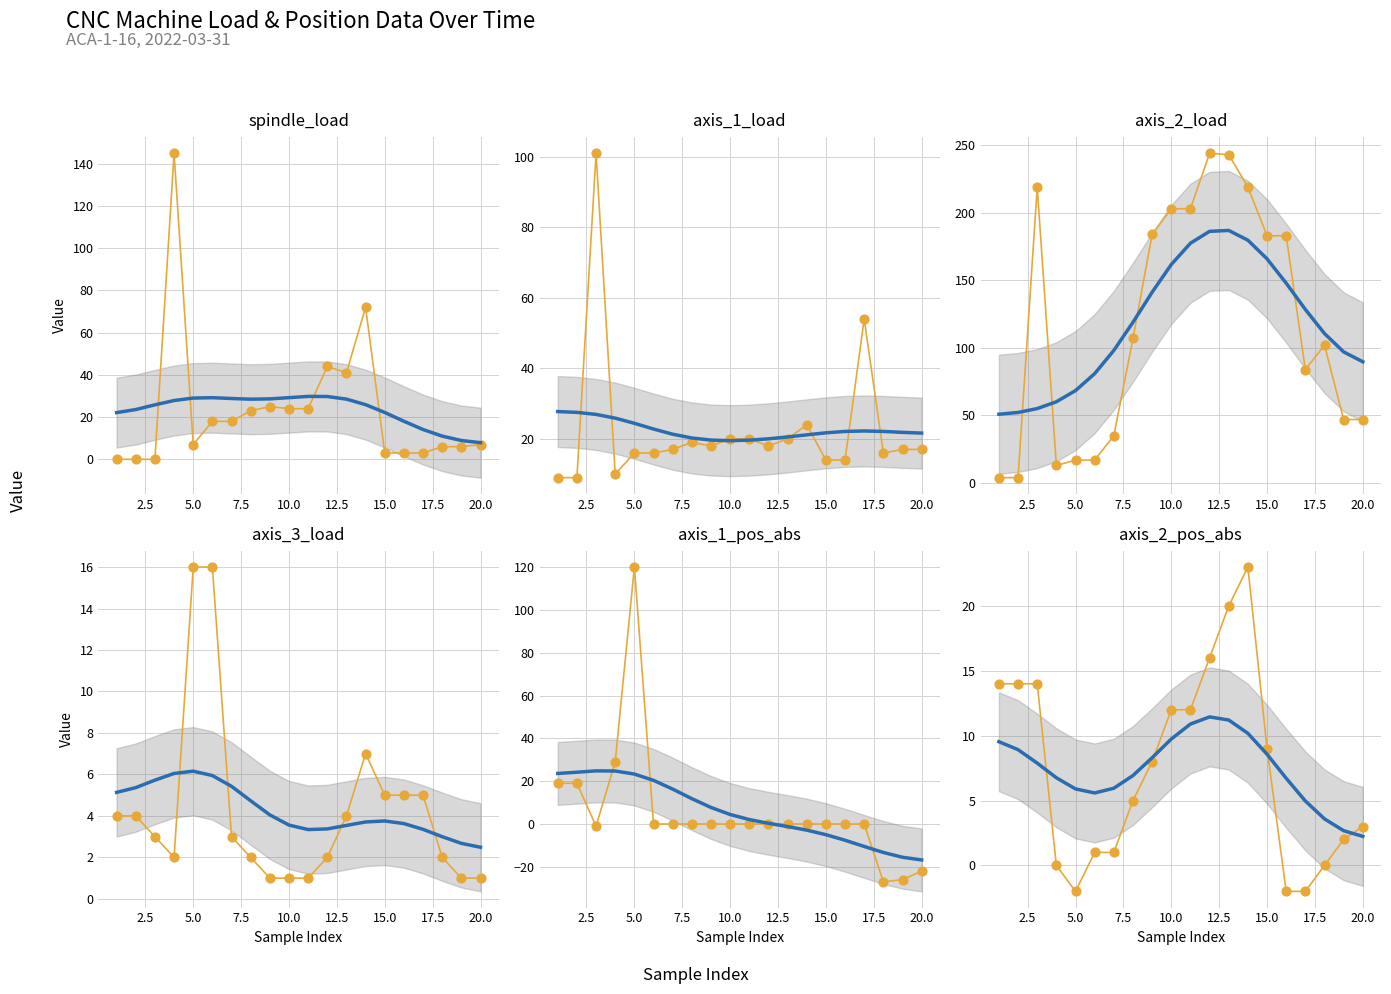

What are all the series names shown in the legend?

spindle_load, axis_1_load, axis_2_load, axis_3_load, axis_1_pos_abs, axis_2_pos_abs